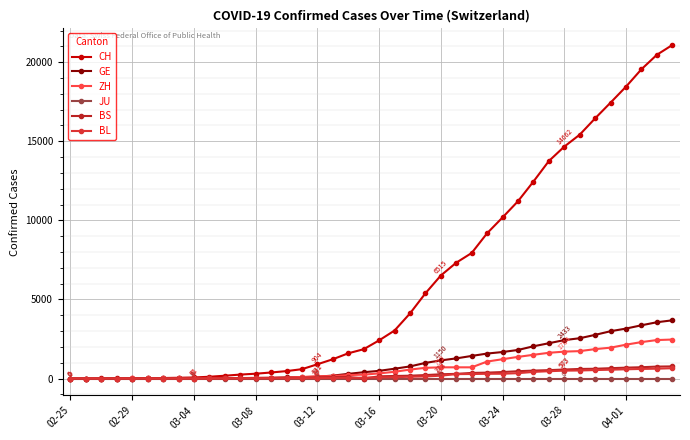

What is the lowest value of the CH series?

1